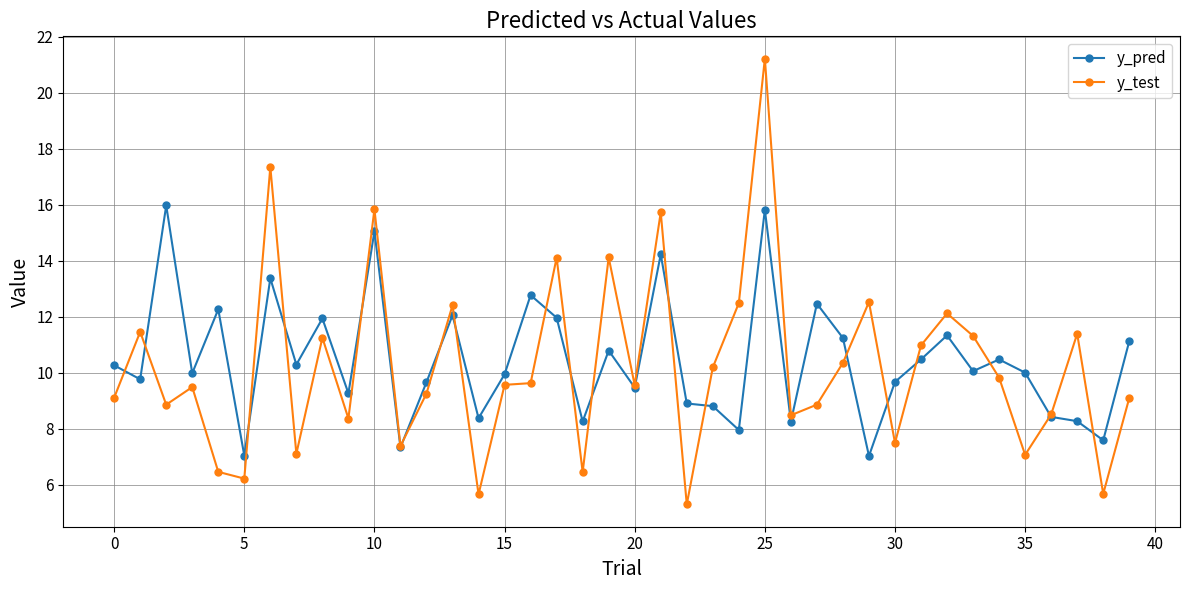

True or false: y_test has more than 2 interior local peaks.

True